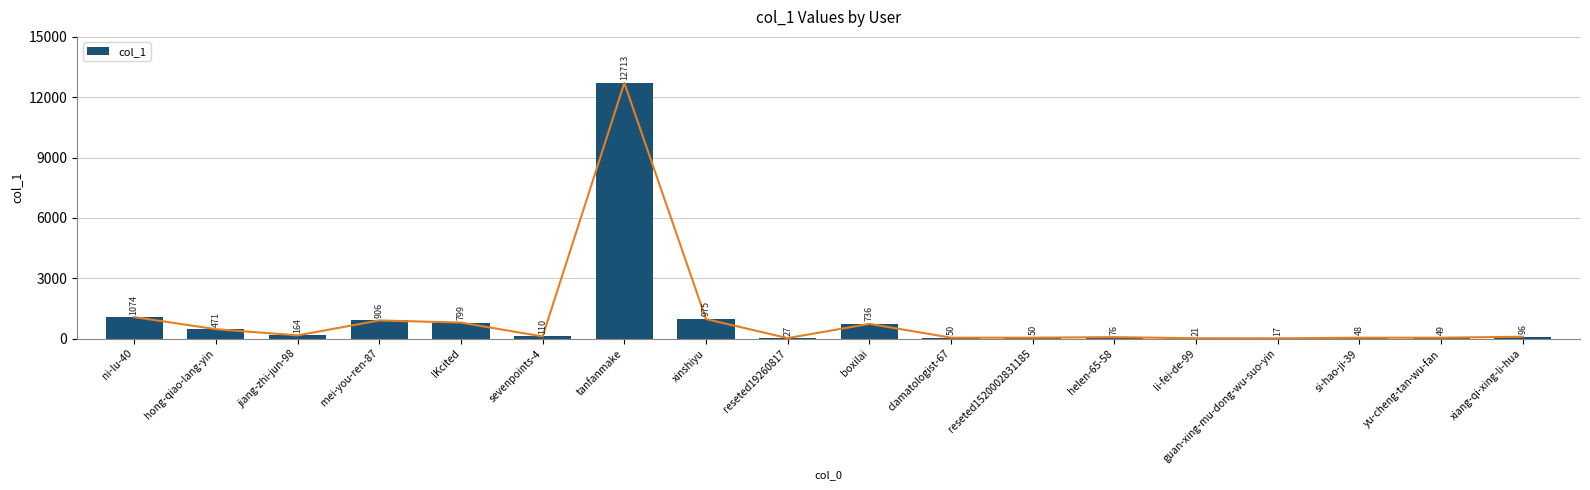

Which has a higher value, yu-cheng-tan-wu-fan or clamatologist-67?

clamatologist-67